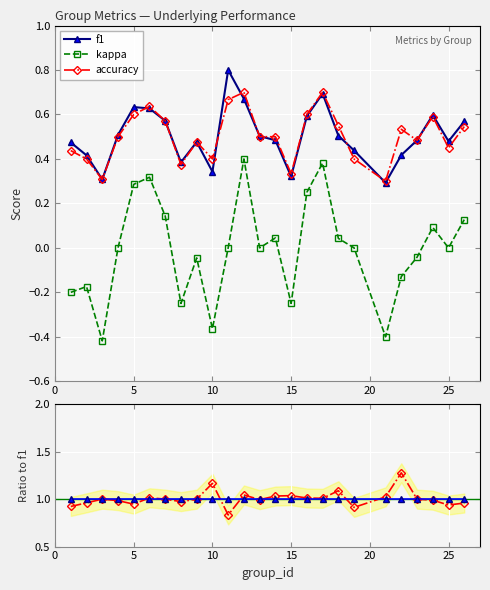

True or false: accuracy and kappa cross at least once.

False